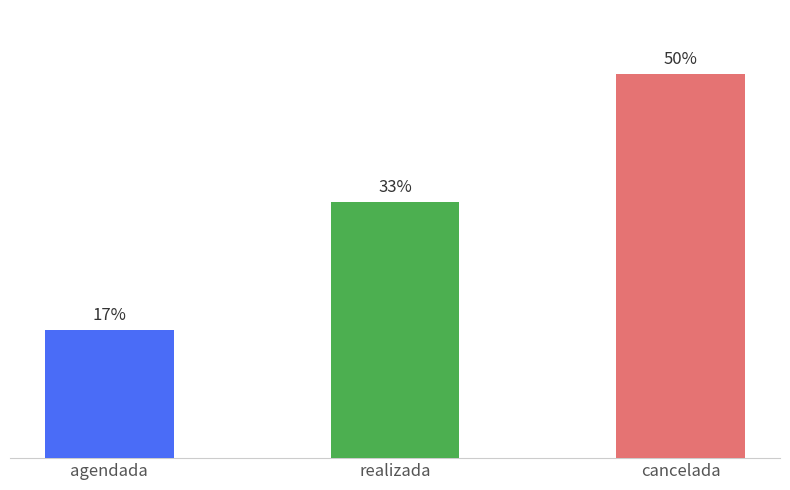

What is the change in value from realizada to cancelada?

+1